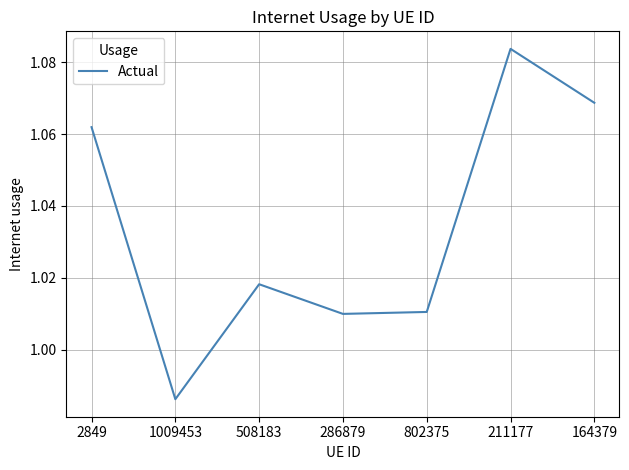

Is this an area chart (filled region under the line)?

No